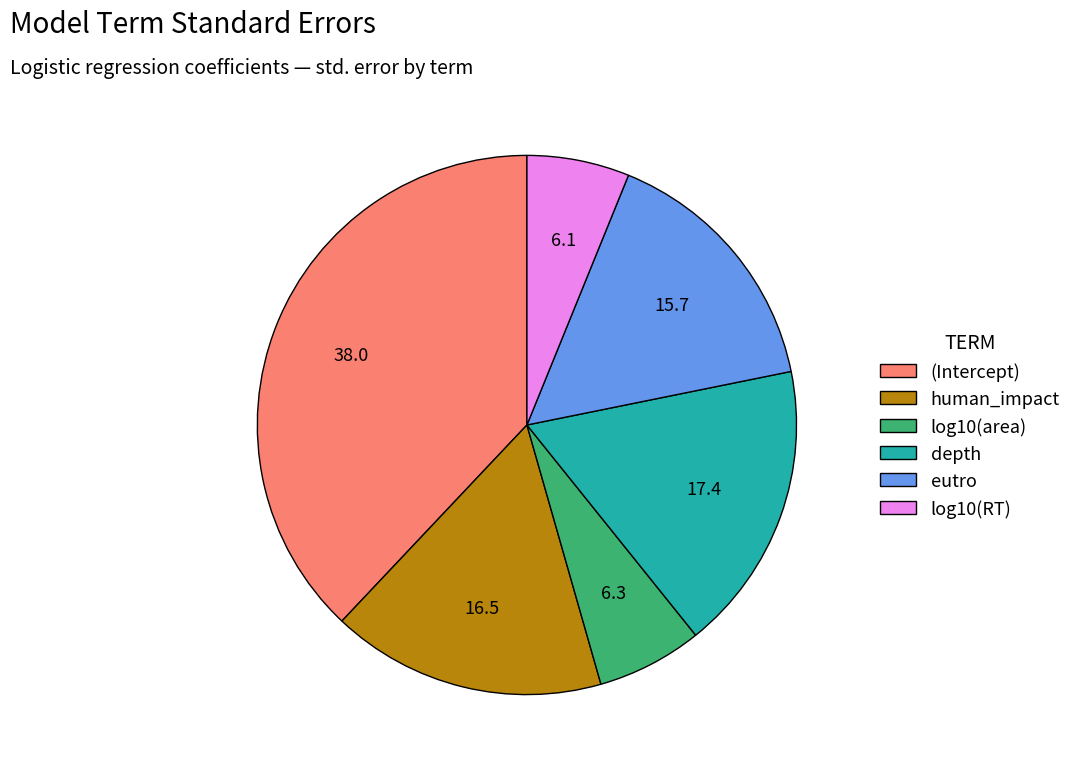

What is the largest slice in the pie chart?

(Intercept)